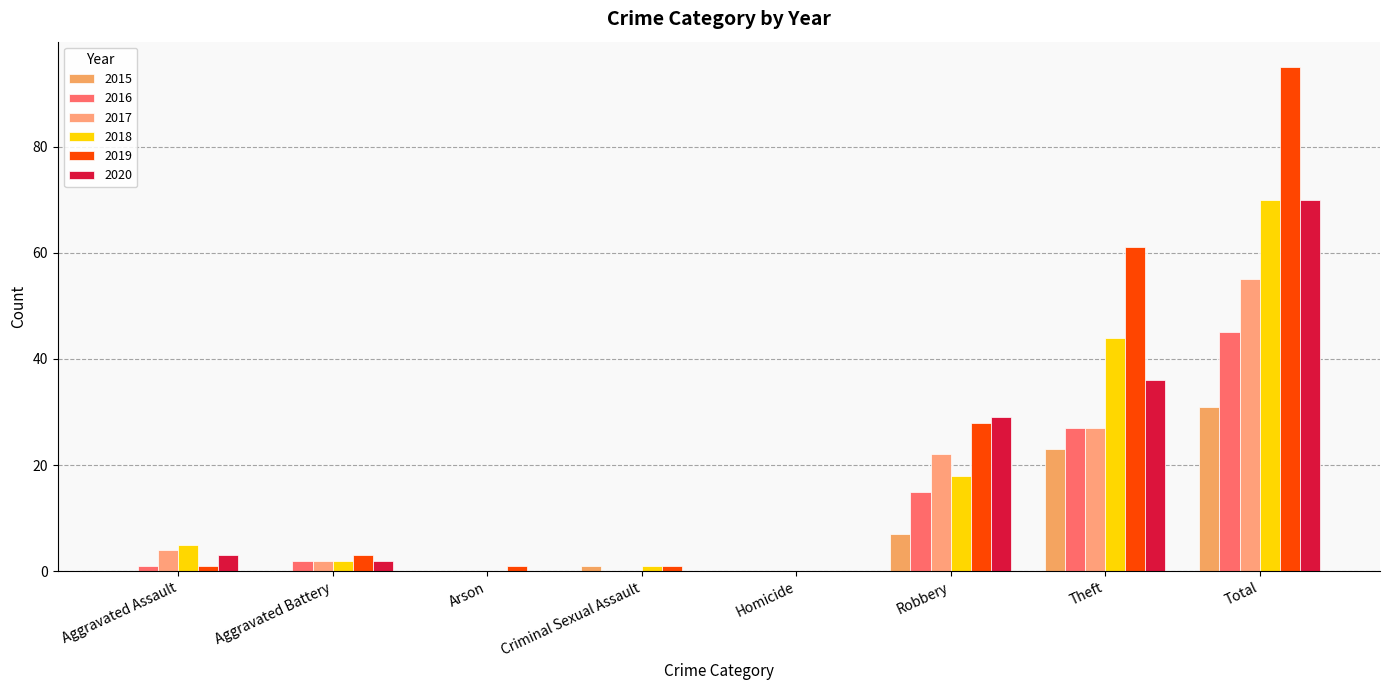

At how many categories does at least one series exceed 24?

3